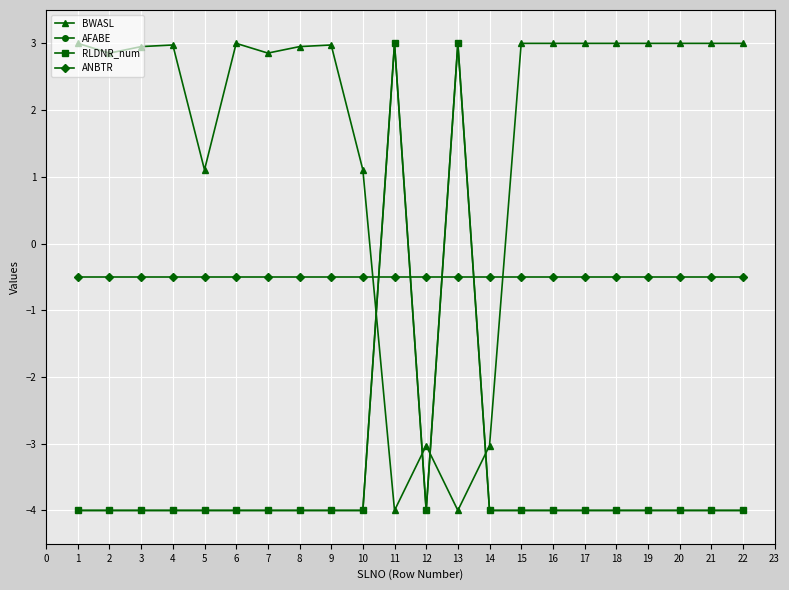

Does the chart display data point markers on the line(s)?

Yes